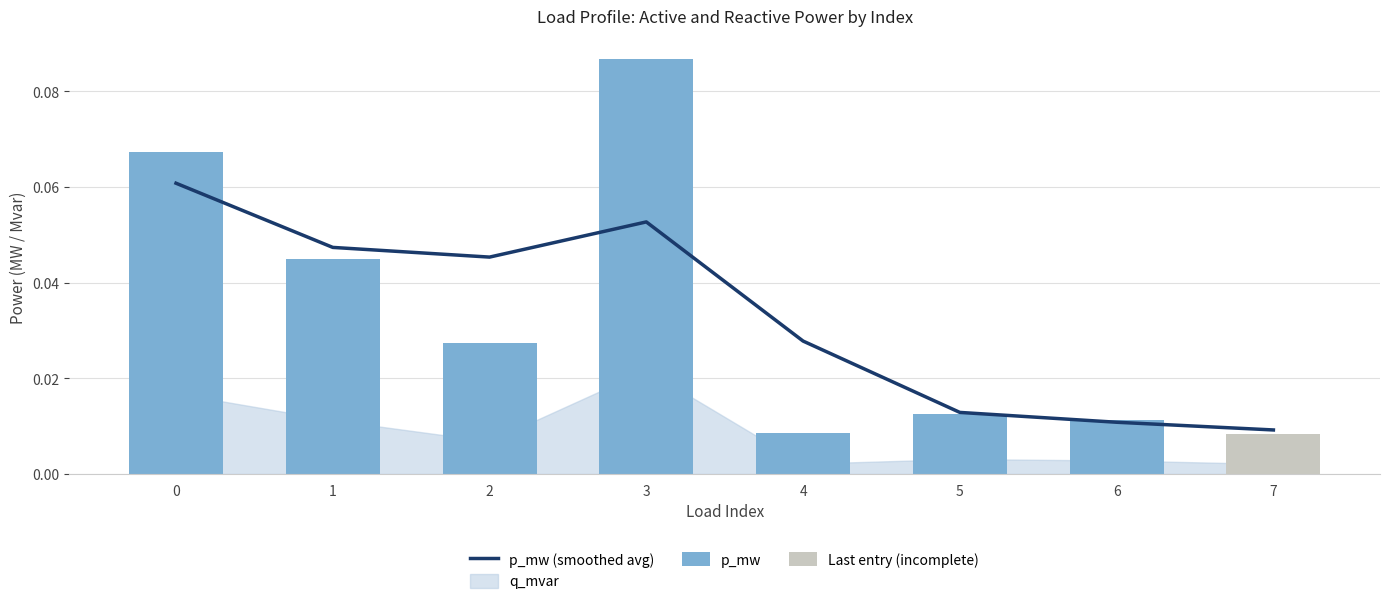

Which series has the largest range (max minus min)?

p_mw